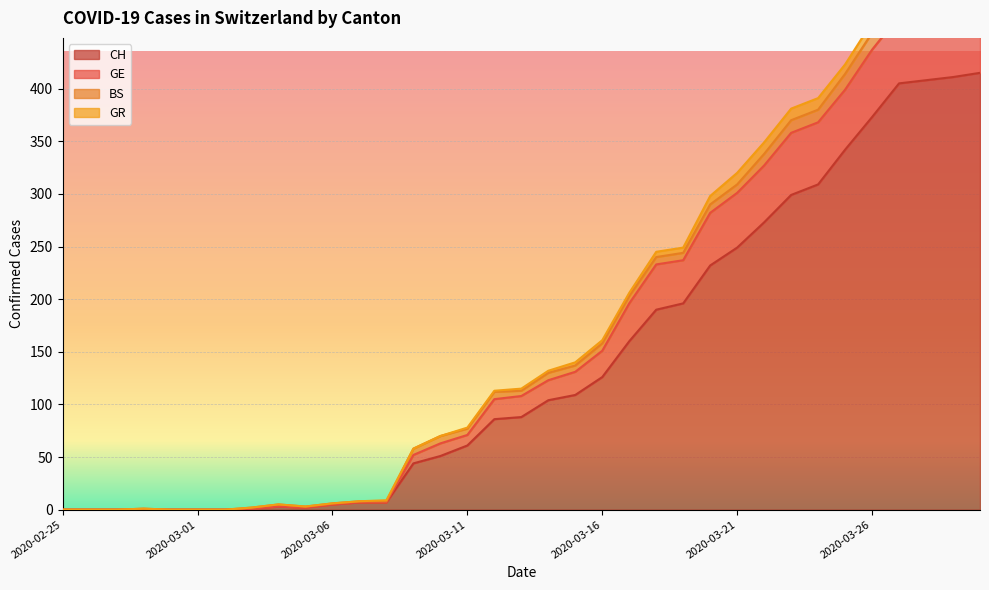

What is the maximum value for CH?

415